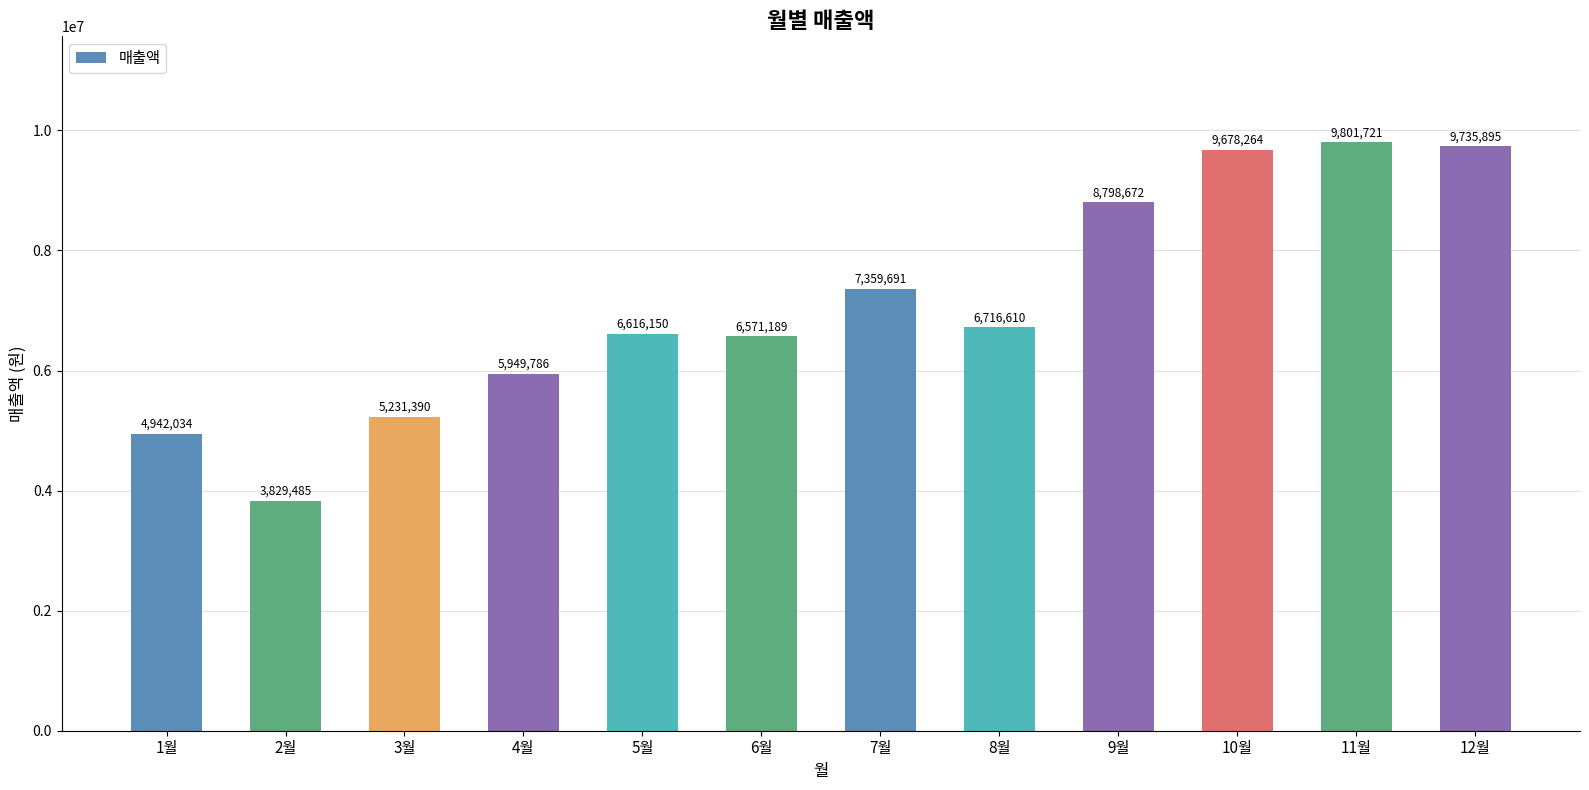

Reading left to right, extract all data points from this chart.

4942034	3829485	5231390	5949786	6616150	6571189	7359691	6716610	8798672	9678264	9801721	9735895